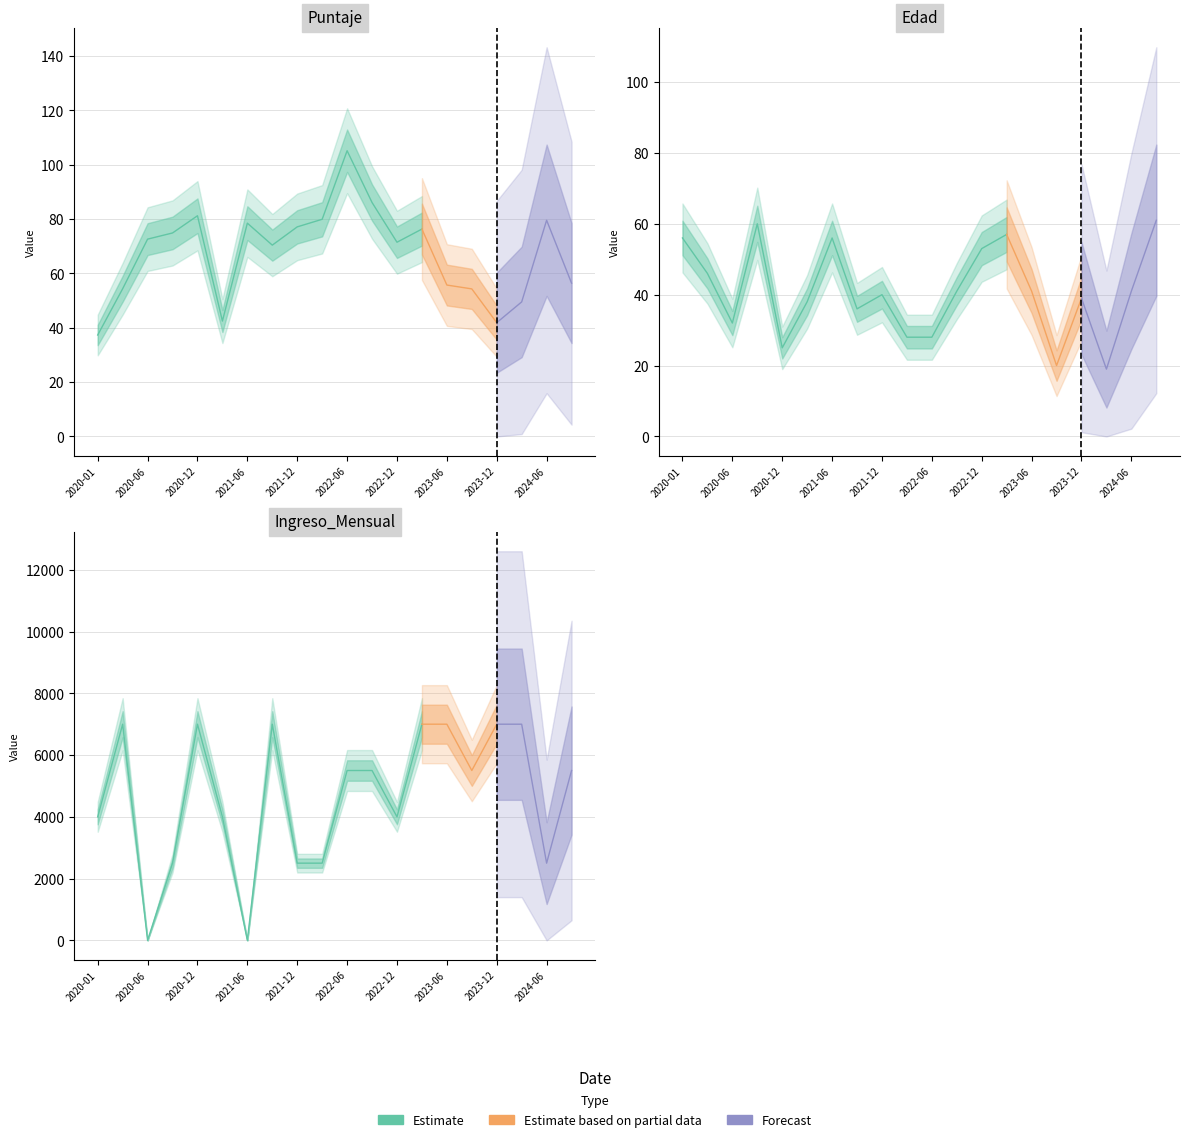

Between 2023-06-14 and 2023-09-12, which series saw the biggest shift?

Ingreso_Mensual